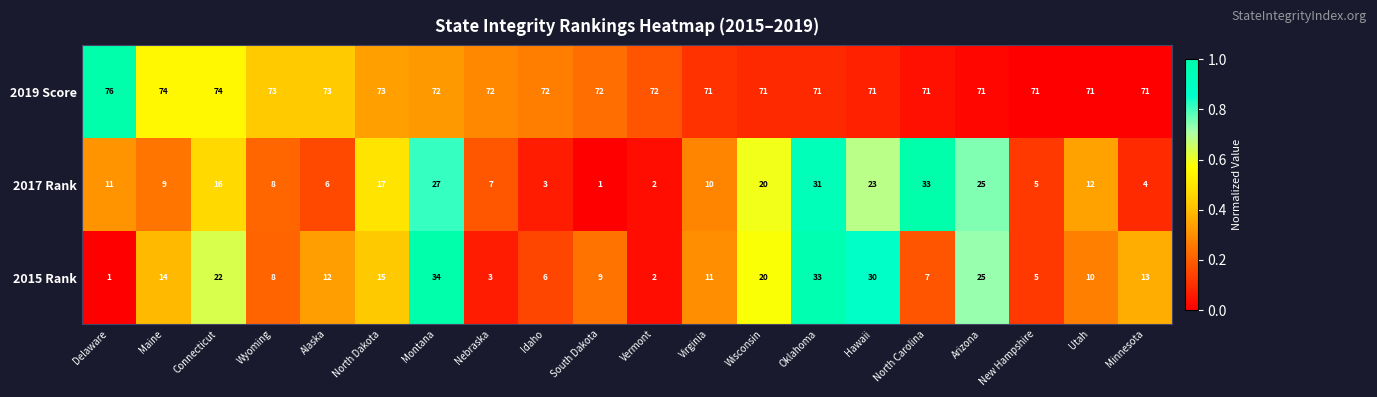

List the series in order of their peak value, highest first.

2019 Score, 2015 Rank, 2017 Rank